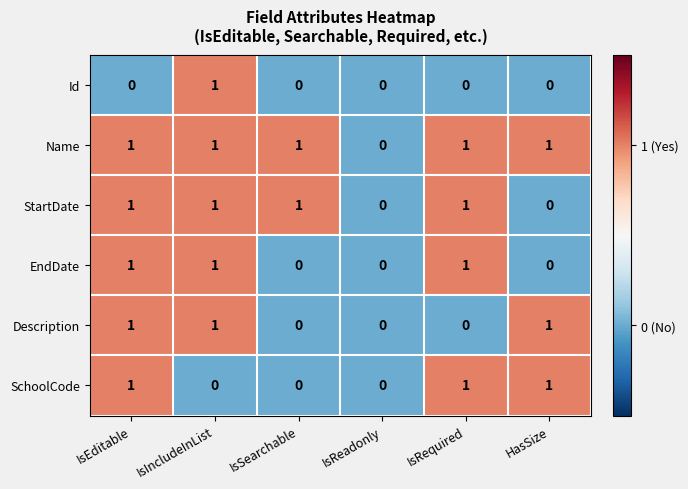

What is the sum of all Description values?

3